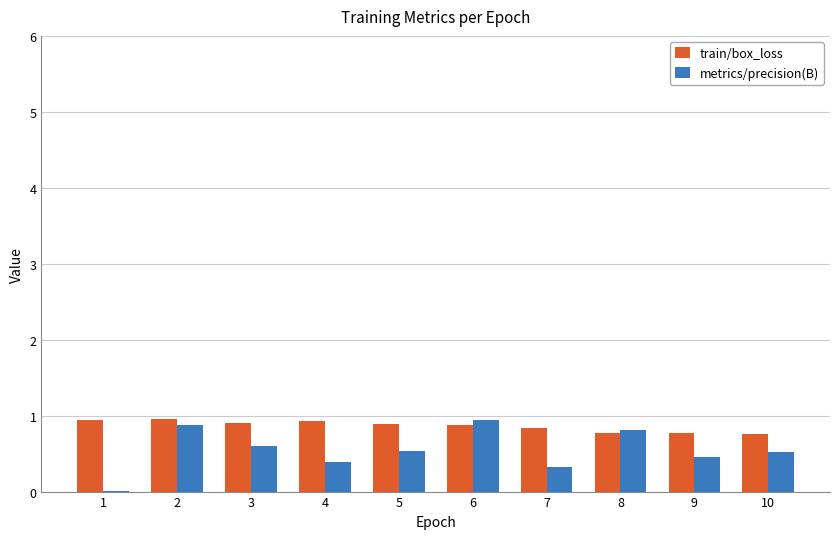

What is the total value across all series at 8?

1.6